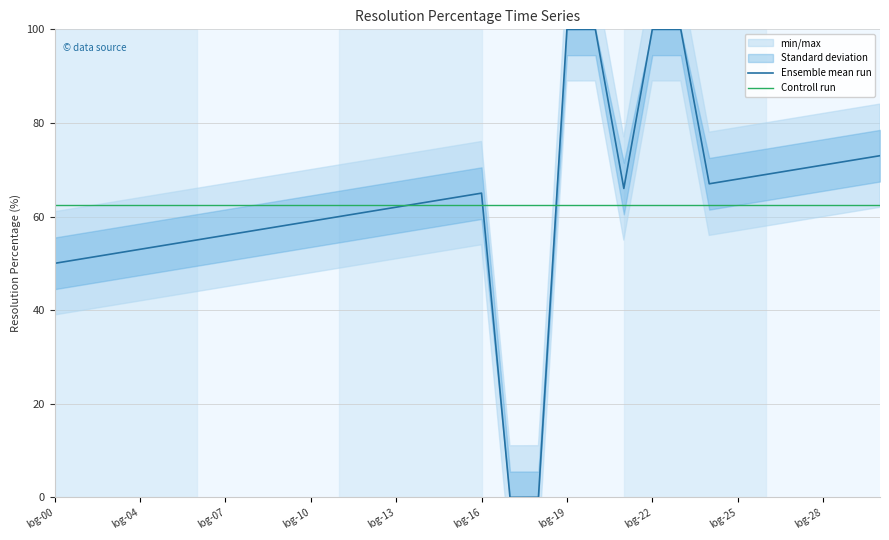

Reading right to left, list all the values displayed in this chart.

Ensemble mean run: 73.0	72.0	71.0	70.0	69.0	68.0	67.0	100.0	100.0	66.0	100.0	100.0	0.0	0.0	65.0	64.0	63.0	62.0	61.0	60.0	59.0	58.0	57.0	56.0	55.0	54.0	53.0	52.0	51.0	50.0
Controll run: 62.5	62.5	62.5	62.5	62.5	62.5	62.5	62.5	62.5	62.5	62.5	62.5	62.5	62.5	62.5	62.5	62.5	62.5	62.5	62.5	62.5	62.5	62.5	62.5	62.5	62.5	62.5	62.5	62.5	62.5